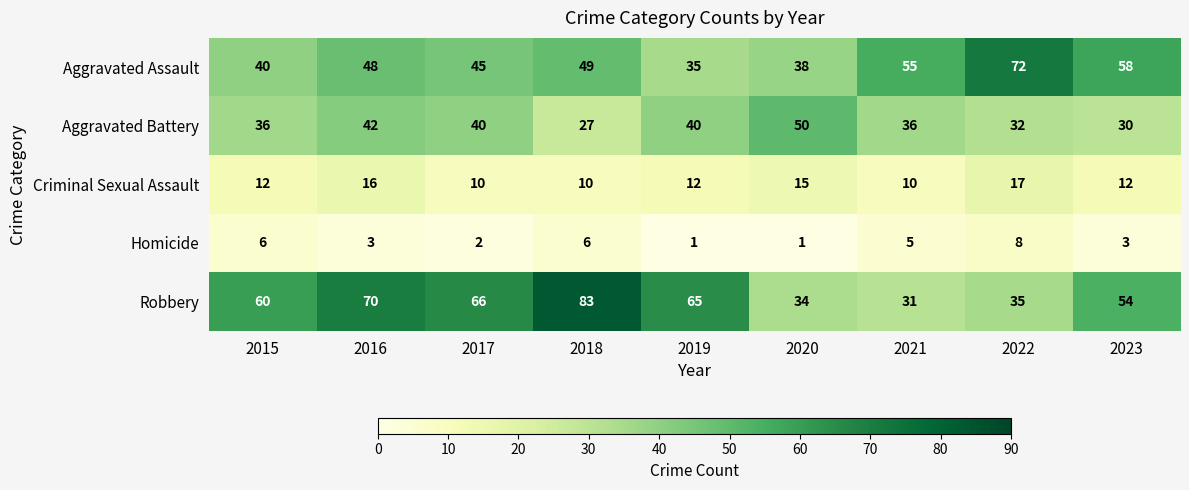

What value does the Aggravated Assault series have at 2017?

45